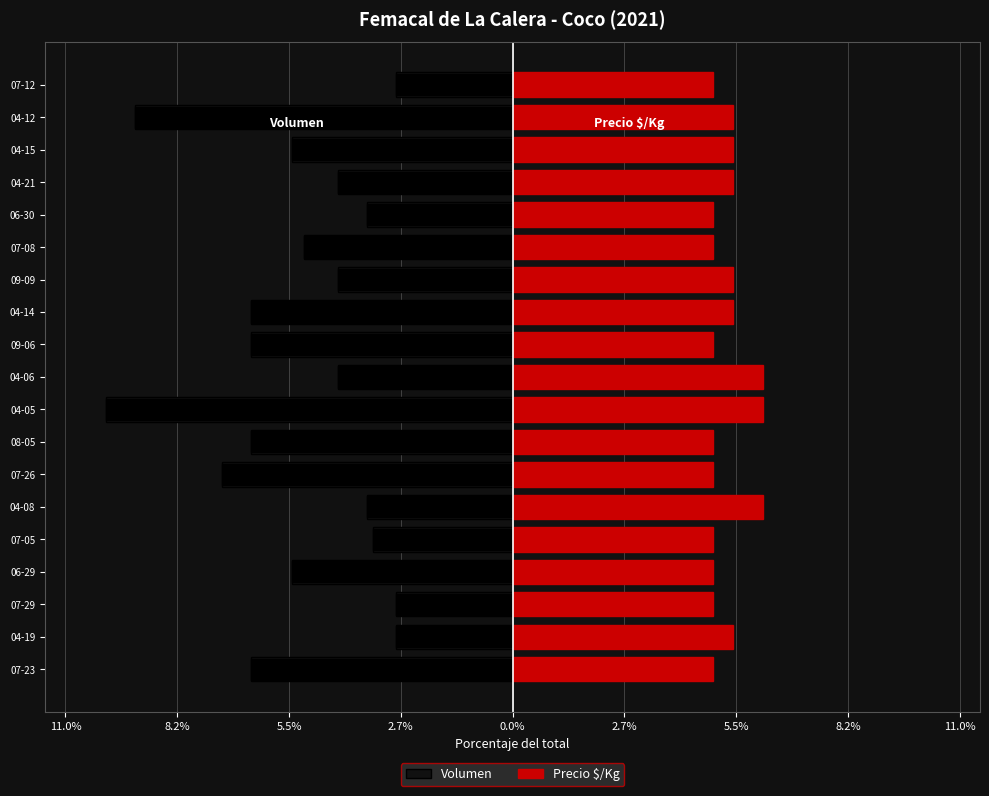

What is the sum of the Volumen values at 04-08 and 04-06?

-7.8